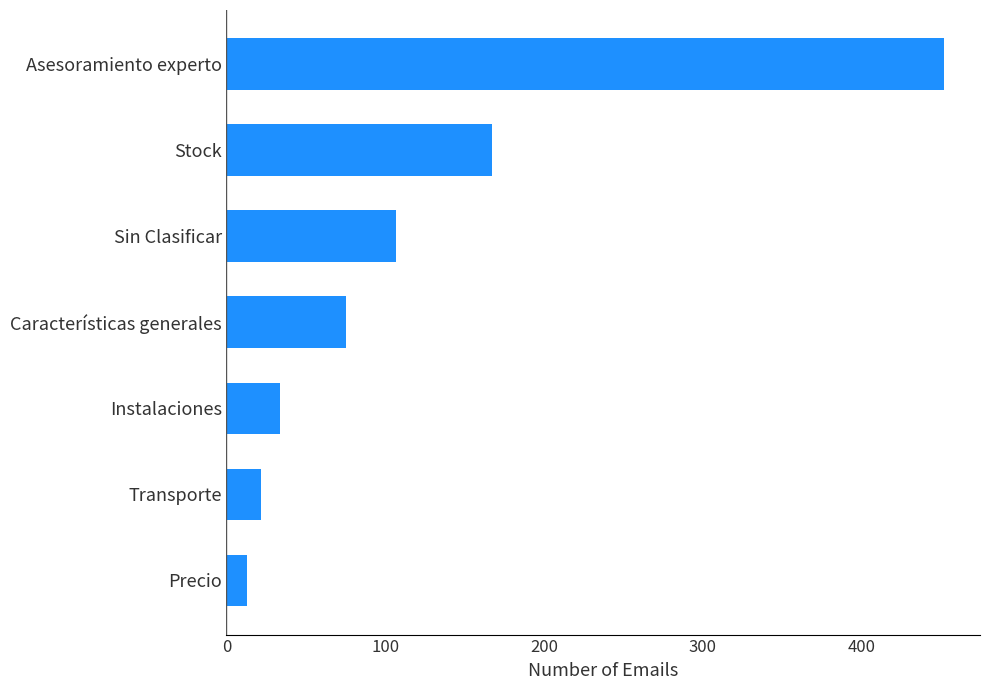

The chart shows a value of 167 at Stock. True or false?

True